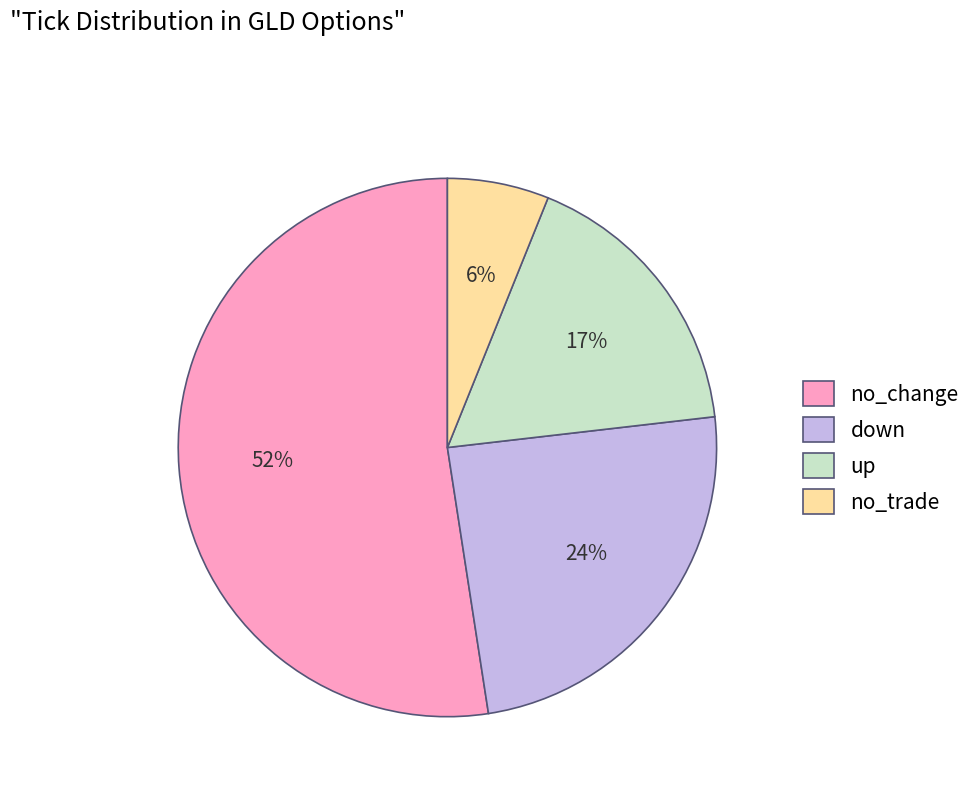

The up slice represents 26% of the pie. True or false?

False